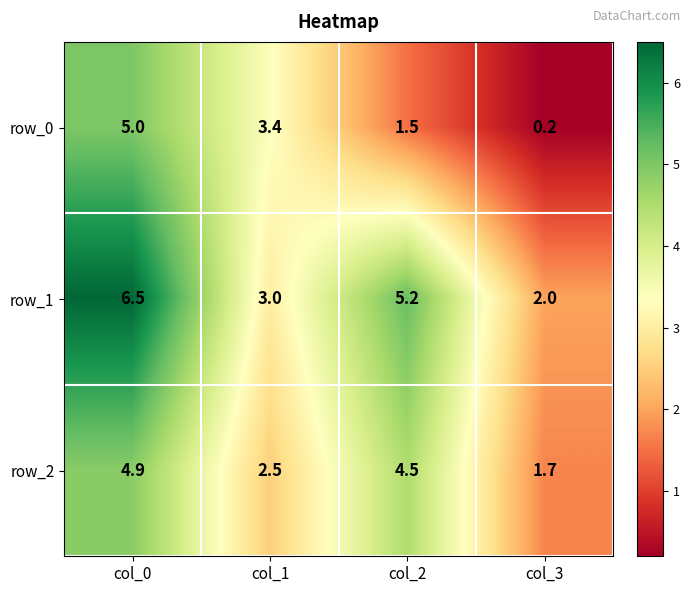

List the series in order of their peak value, highest first.

row_1, row_0, row_2